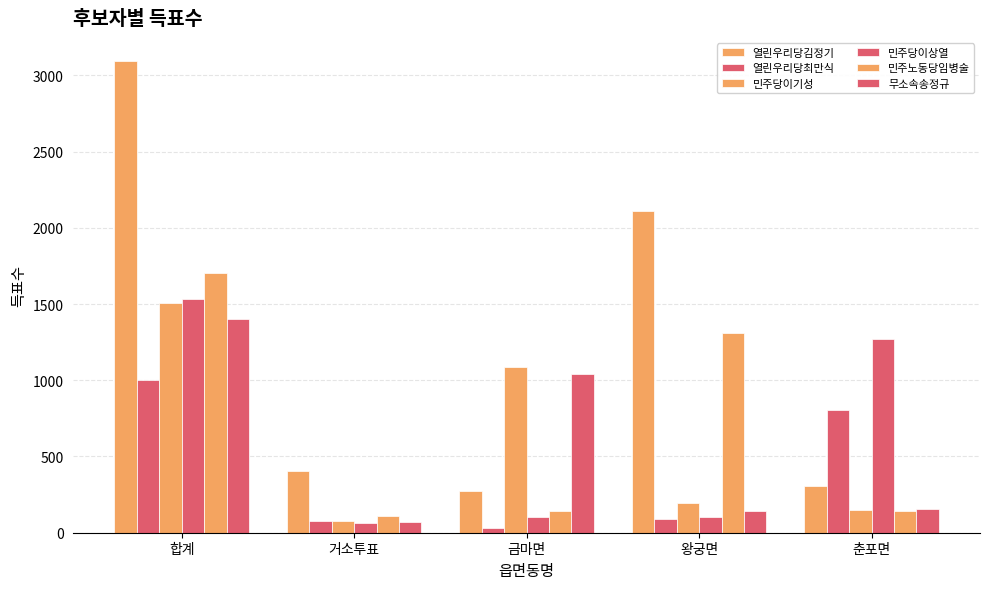

Reading left to right, transcribe all the data shown in this chart.

열린우리당김정기: 합계=3091	거소투표=407	금마면=272	왕궁면=2108	춘포면=304
열린우리당최만식: 합계=1004	거소투표=77	금마면=33	왕궁면=88	춘포면=806
민주당이기성: 합계=1505	거소투표=80	금마면=1084	왕궁면=193	춘포면=148
민주당이상열: 합계=1536	거소투표=61	금마면=106	왕궁면=101	춘포면=1268
민주노동당임병술: 합계=1705	거소투표=109	금마면=145	왕궁면=1310	춘포면=141
무소속송정규: 합계=1404	거소투표=68	금마면=1038	왕궁면=141	춘포면=157